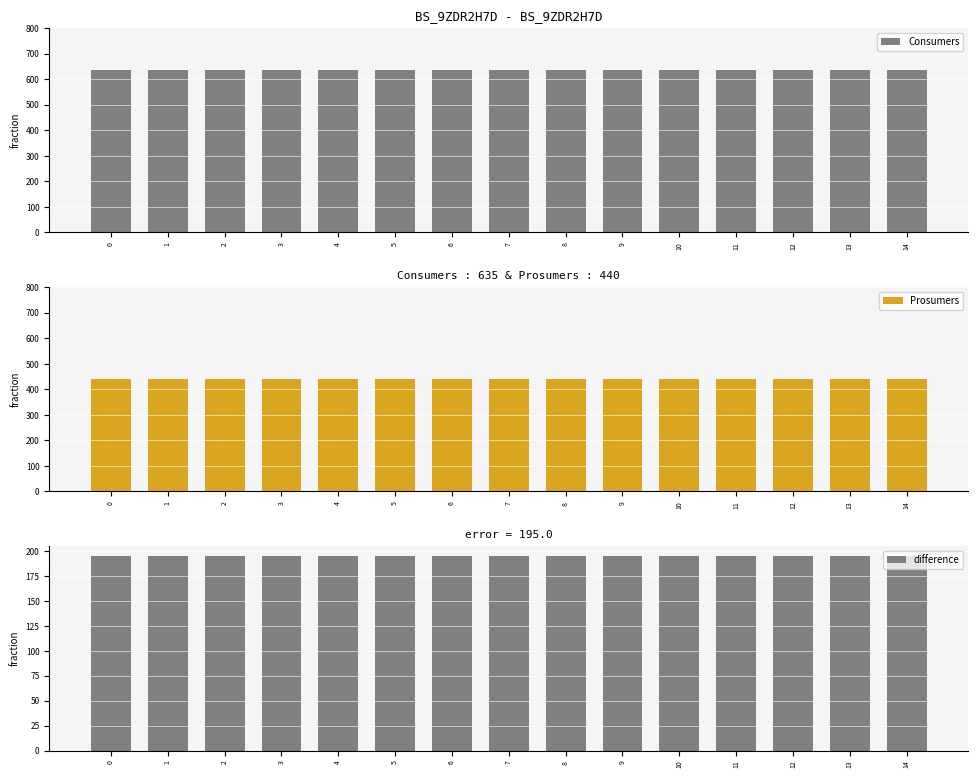

How many categories are shown in the chart?

15